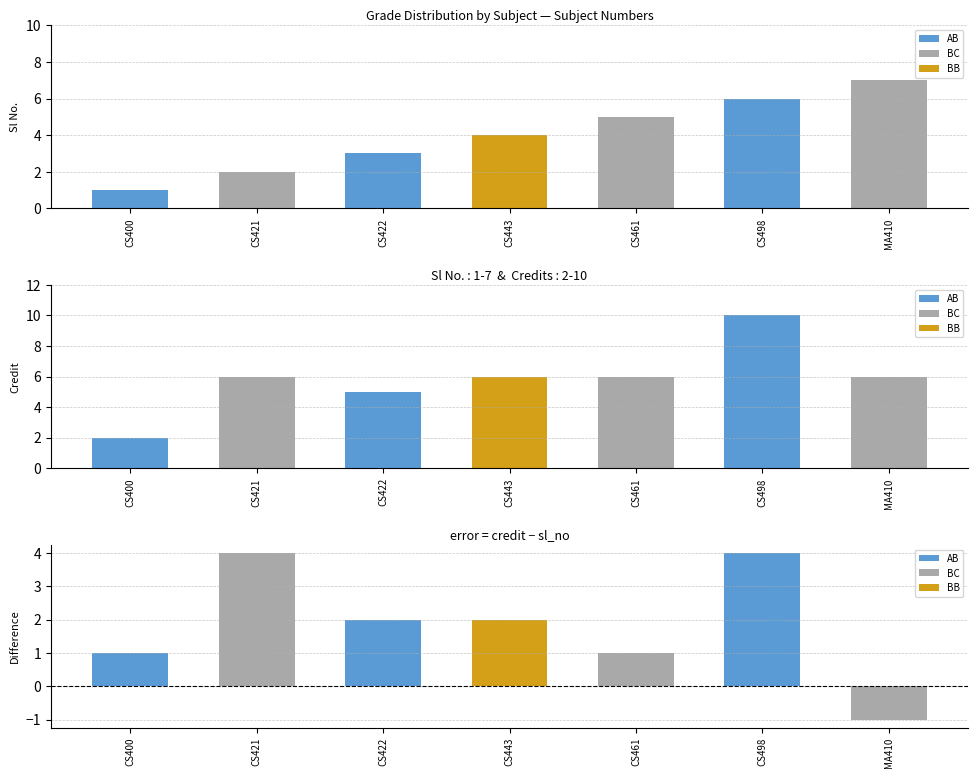

Which category has the highest value in the Sl No. series?

MA410